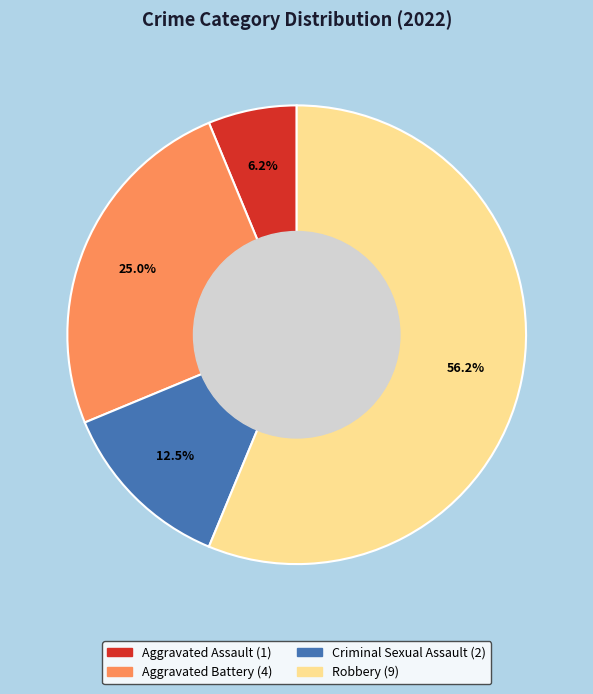

True or false: Robbery accounts for 56% of the total.

True